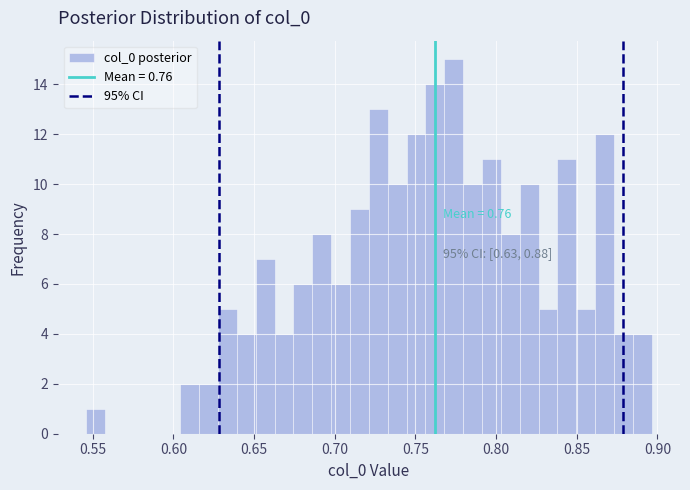

Read against the x-axis, roughly where is the centre of the tallest bar?

0.775